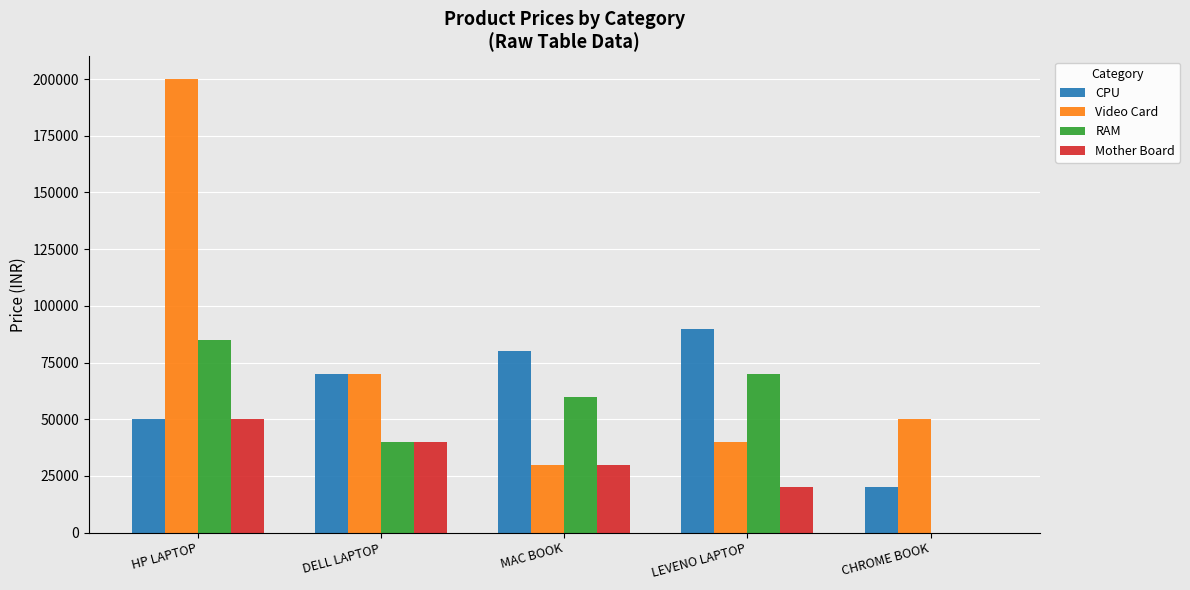

What is the maximum value for CPU?

90000